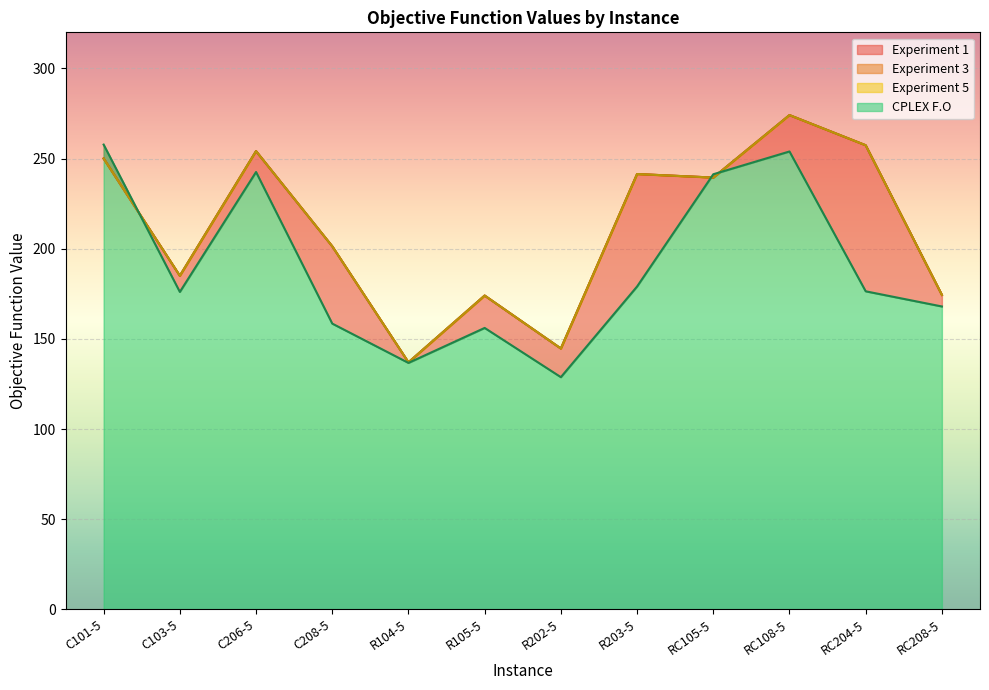

Where does the Experiment 1 series first go above 239?

C101-5